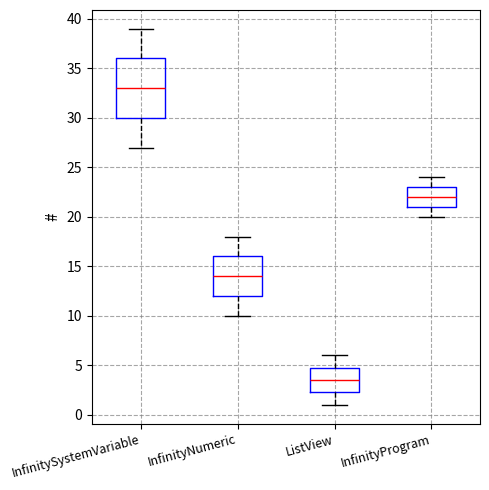

Where is the lower edge of the box for InfinitySystemVariable on the y-axis? The values are not printed on the chart, so give them approximately, as read against the axis.

30.0